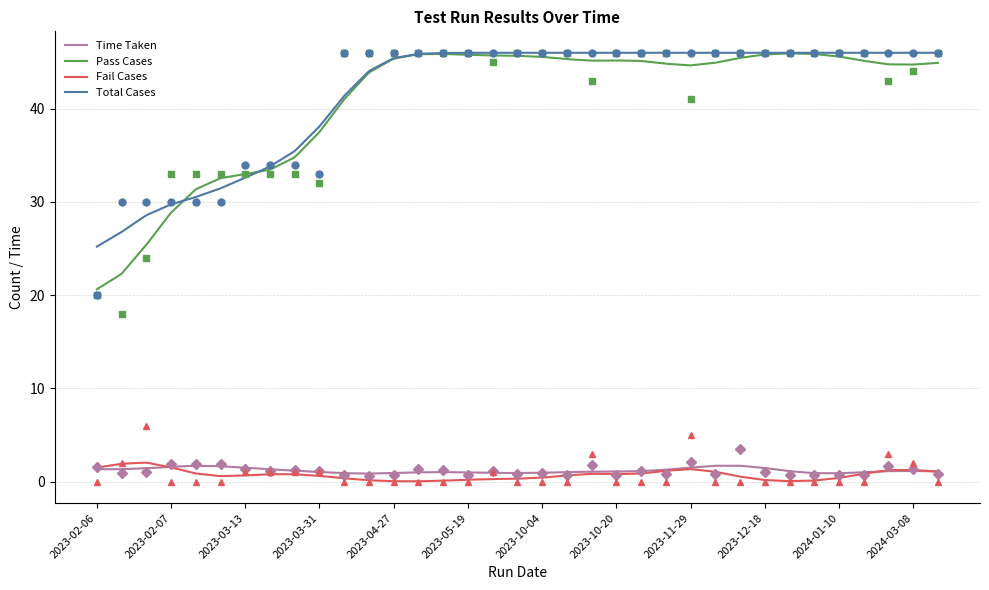

Where is Total Cases nearest to the value 33?

2023-03-31